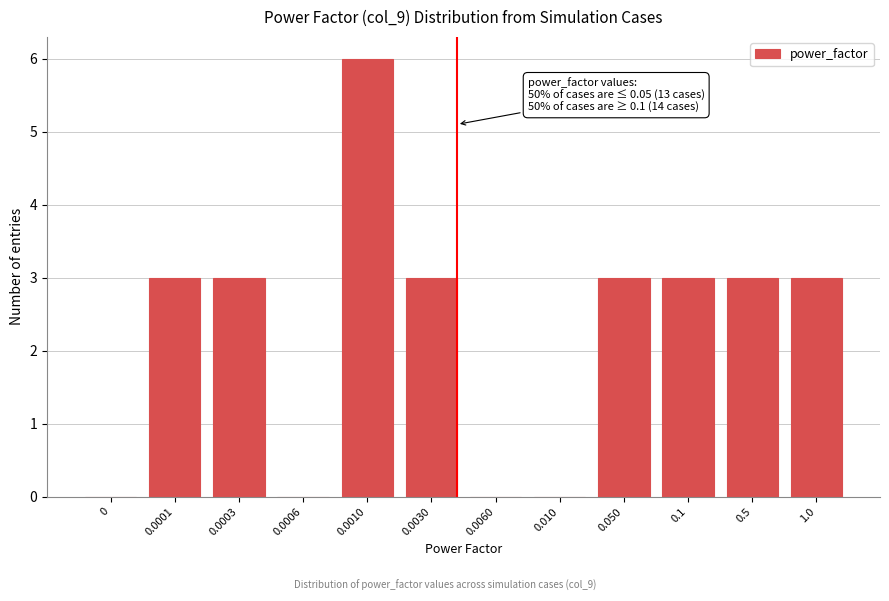

Reading left to right, what are all the values shown in this chart?

0=0	0.0001=3	0.0003=3	0.0006=0	0.0010=6	0.0030=3	0.0060=0	0.010=0	0.050=3	0.1=3	0.5=3	1.0=3